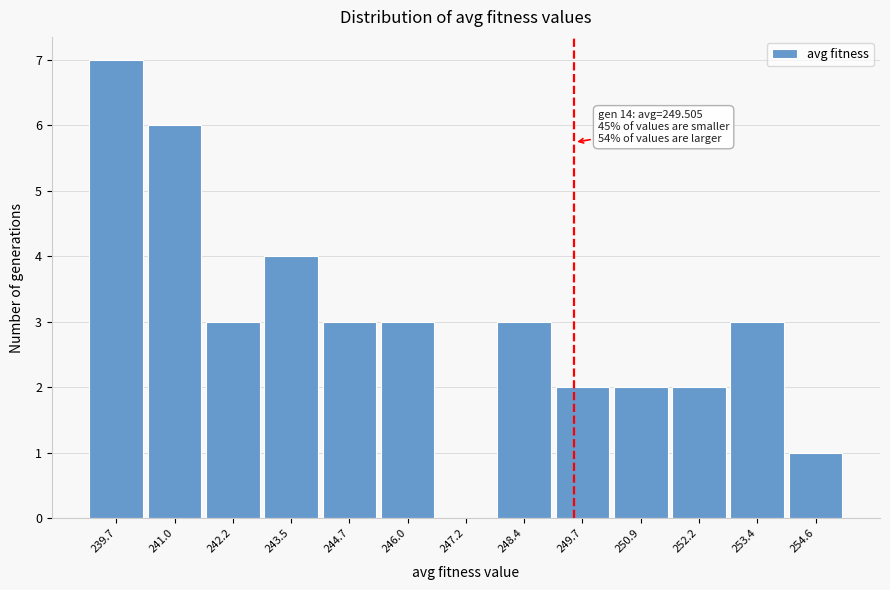

Which range on the x-axis has the tallest bar?

239.2 to 240.4